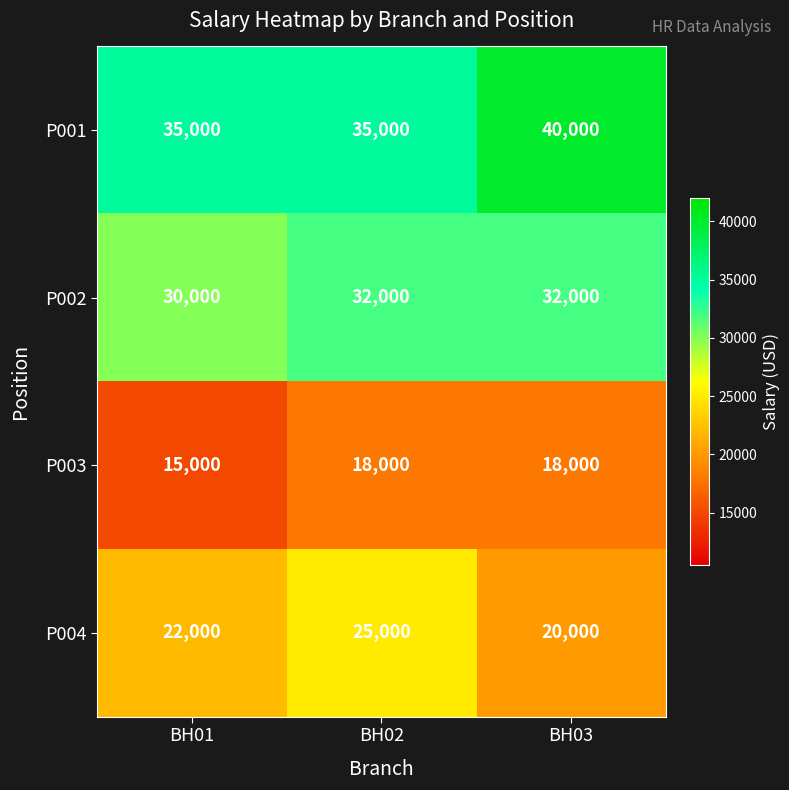

Is it true that P004 equals 20000 at BH03?

True